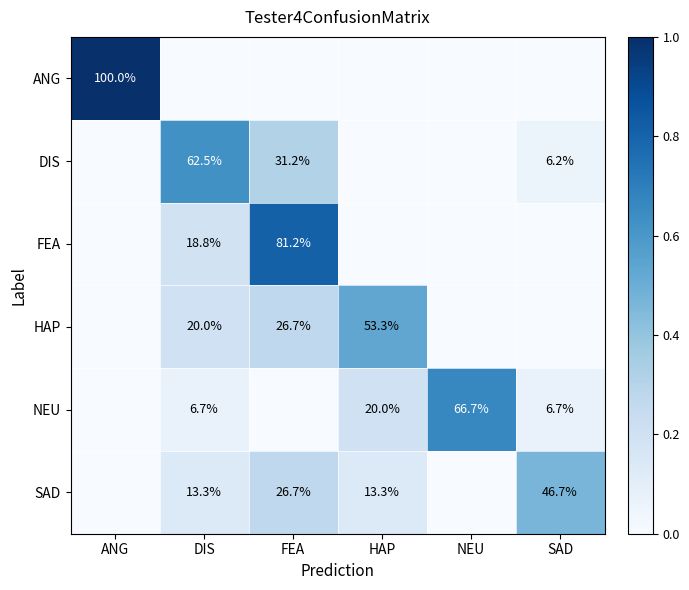

The SAD series shows 12.2 at SAD. True or false?

False